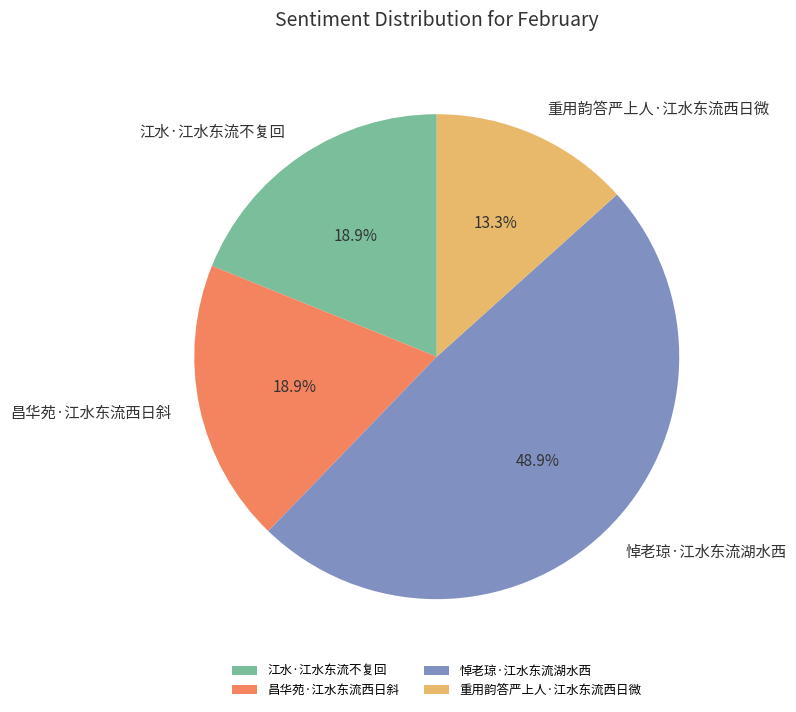

Does 悼老琼·江水东流湖水西 represent more than half of the total?

No